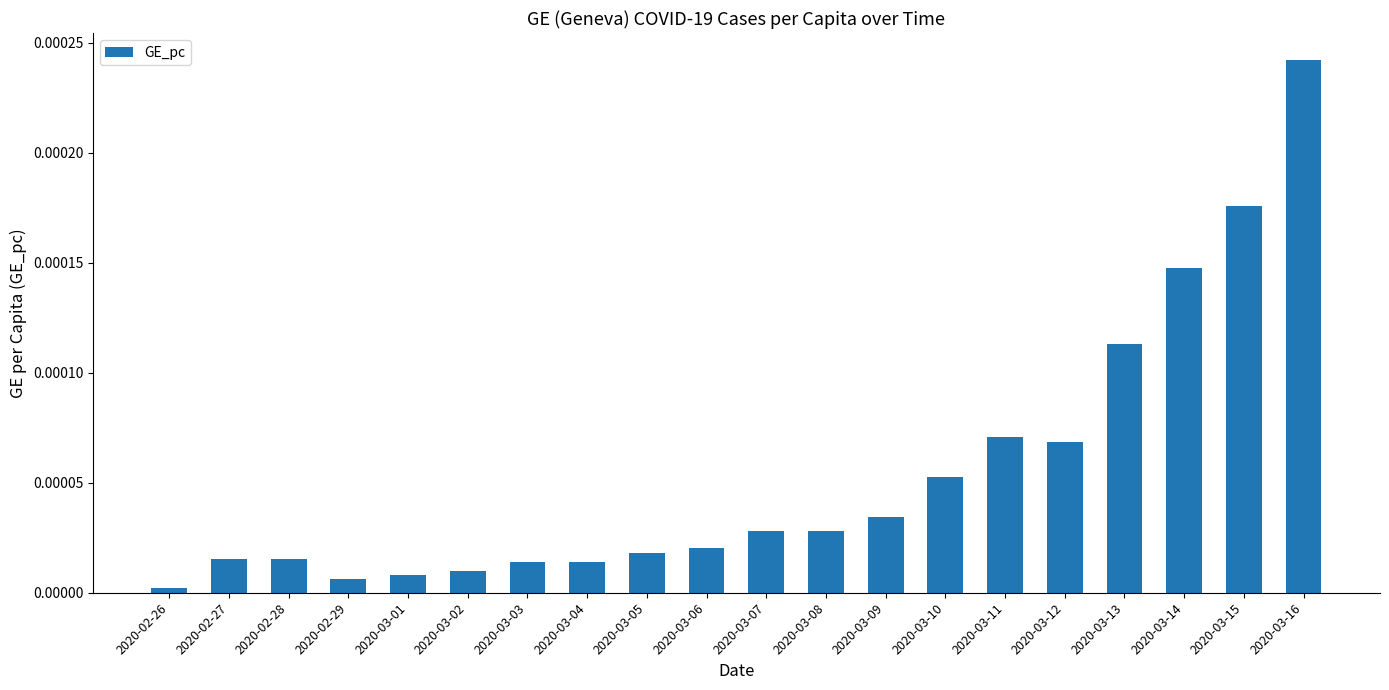

Are the bars grouped side by side (vs. stacked)?

No